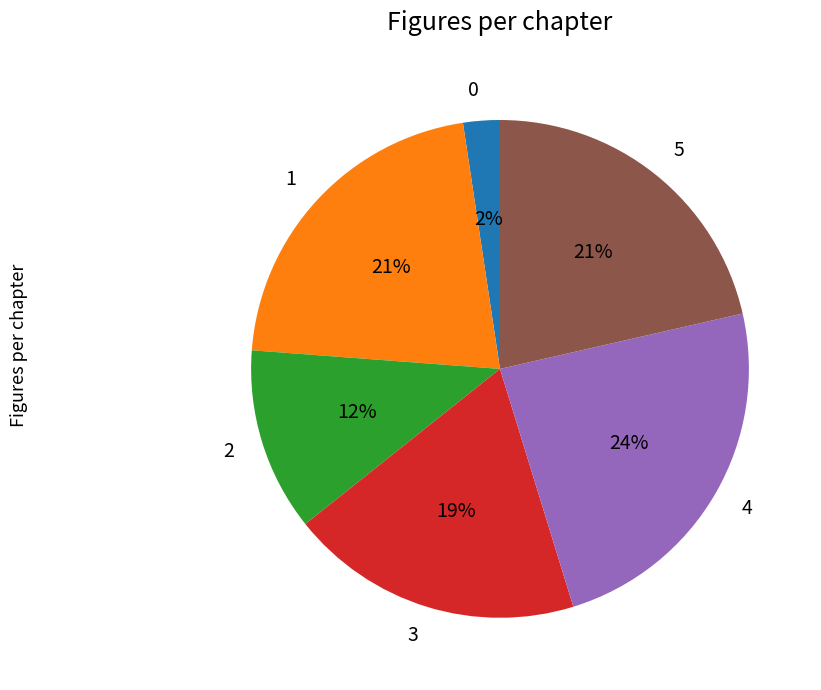

Is there any slice that represents more than half of the pie?

No